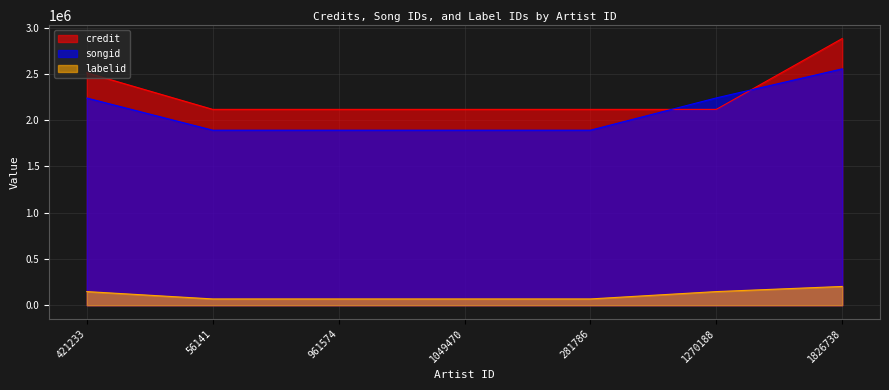

What is the label of the 6th point from the right?

56141